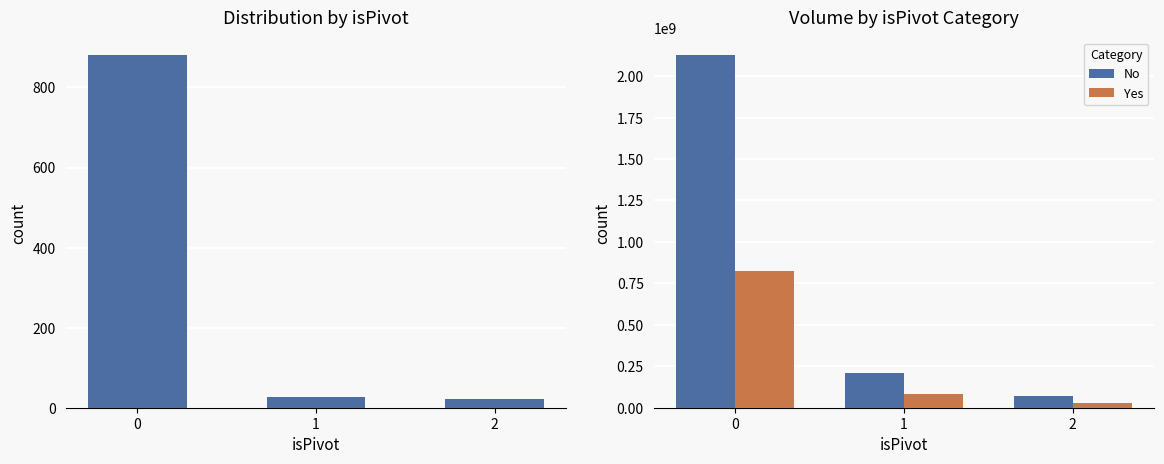

Reading left to right, list all the values displayed in this chart.

count: 881.0	27.0	21.0
No: 2126881569.6	208437212.2	67957246.8
Yes: 827120610.4	81058915.8	26427818.2